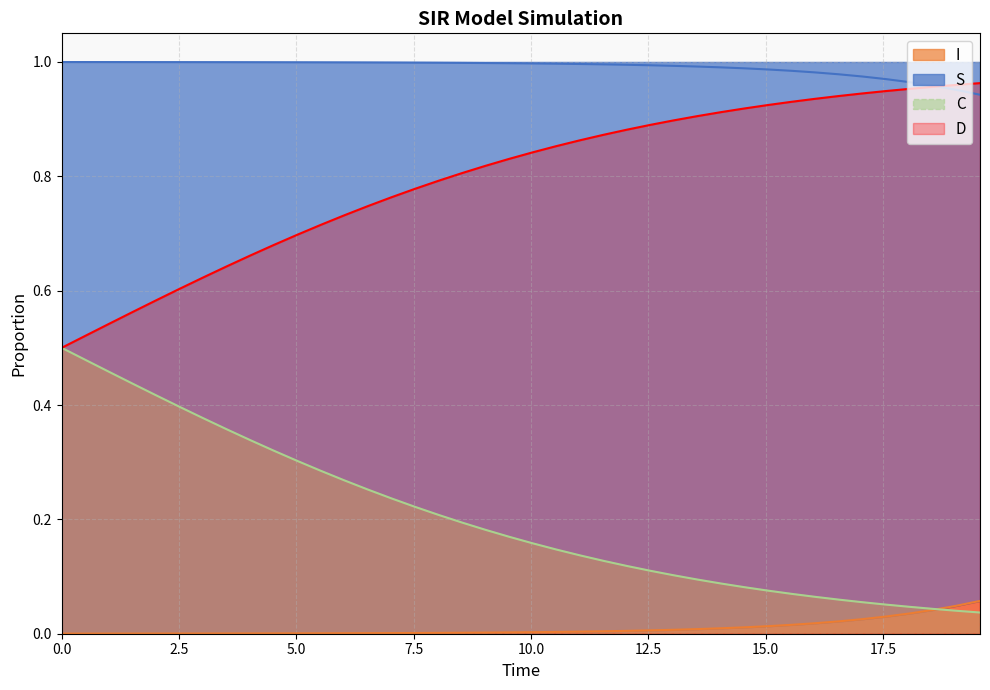

List the series in order of their peak value, lowest first.

I, C, D, S